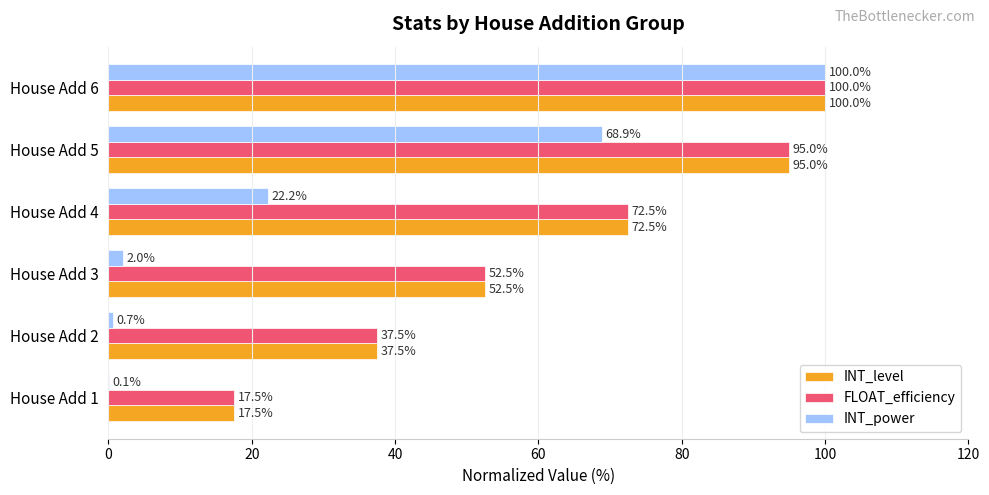

Is the value of INT_level at House Add 6 greater than the value of INT_power at House Add 5?

Yes